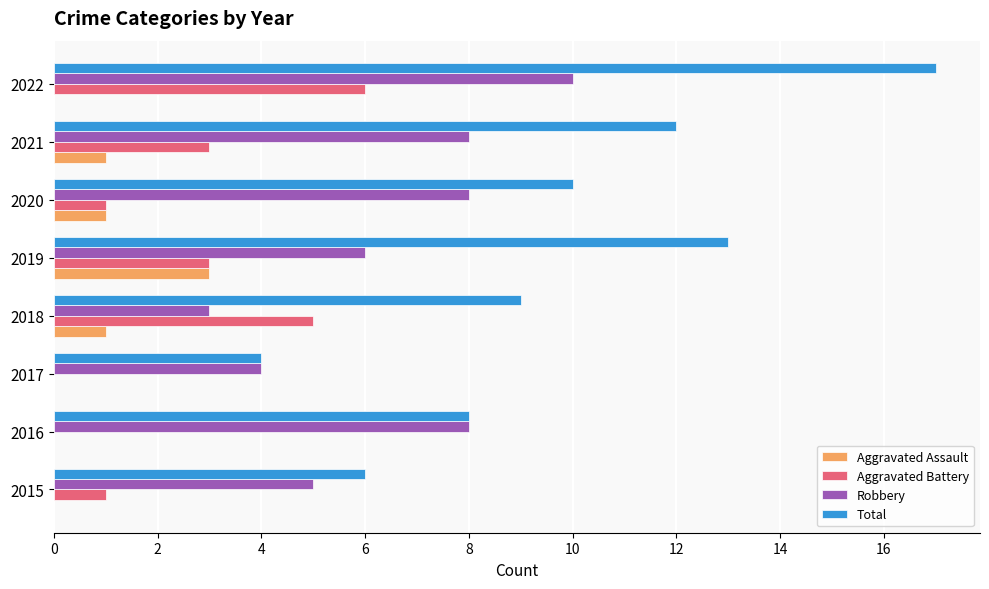

What is the maximum value shown in the chart?

17